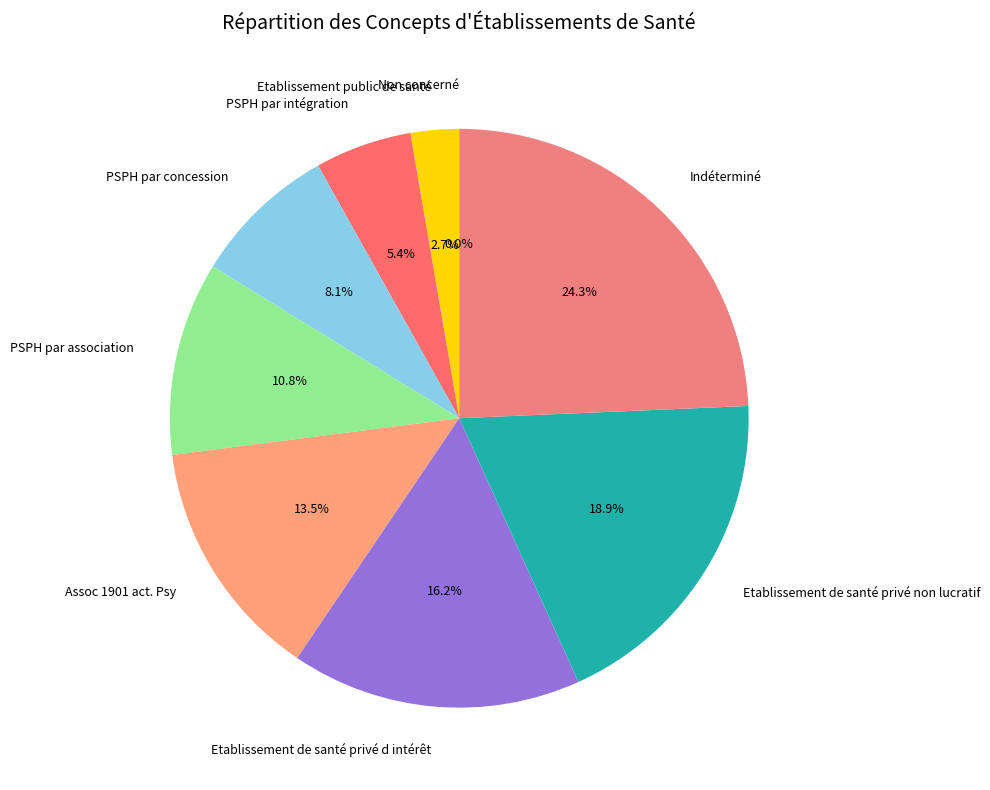

What portion of the pie excludes Etablissement de santé privé d intérêt?

83.8%